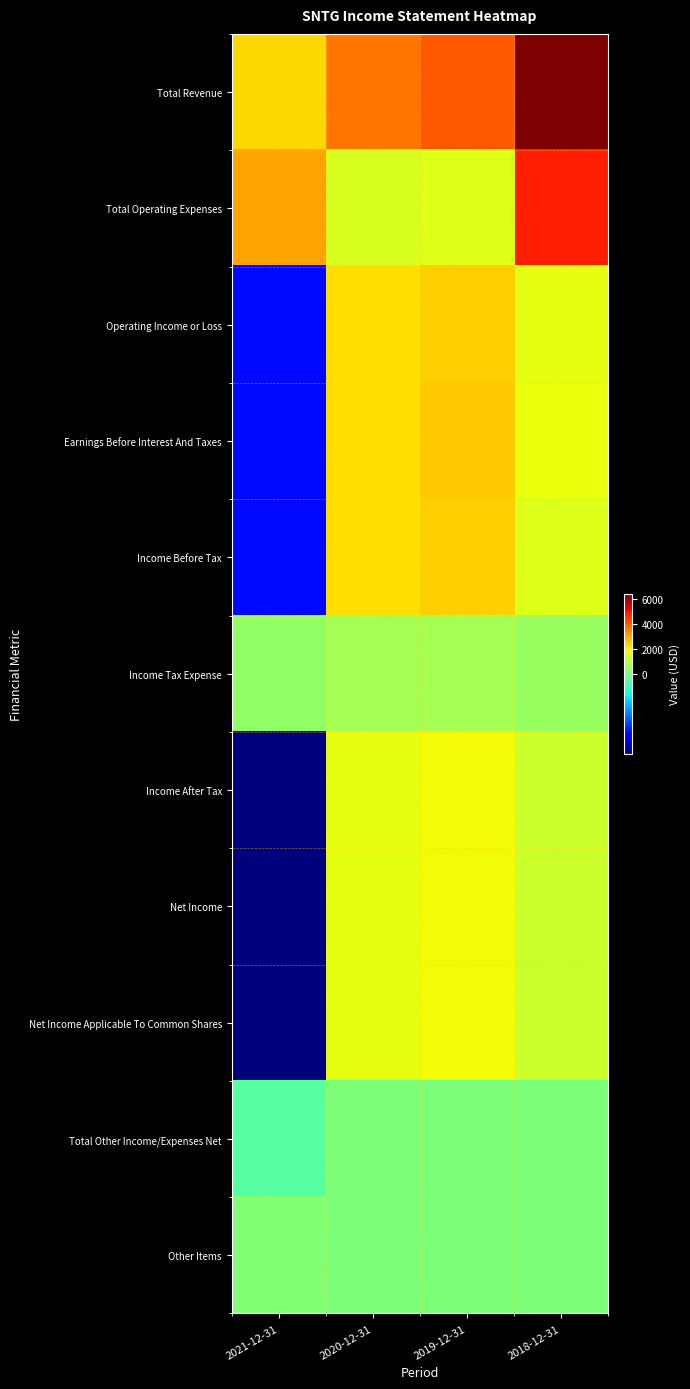

At how many categories does at least one series exceed 365?

4